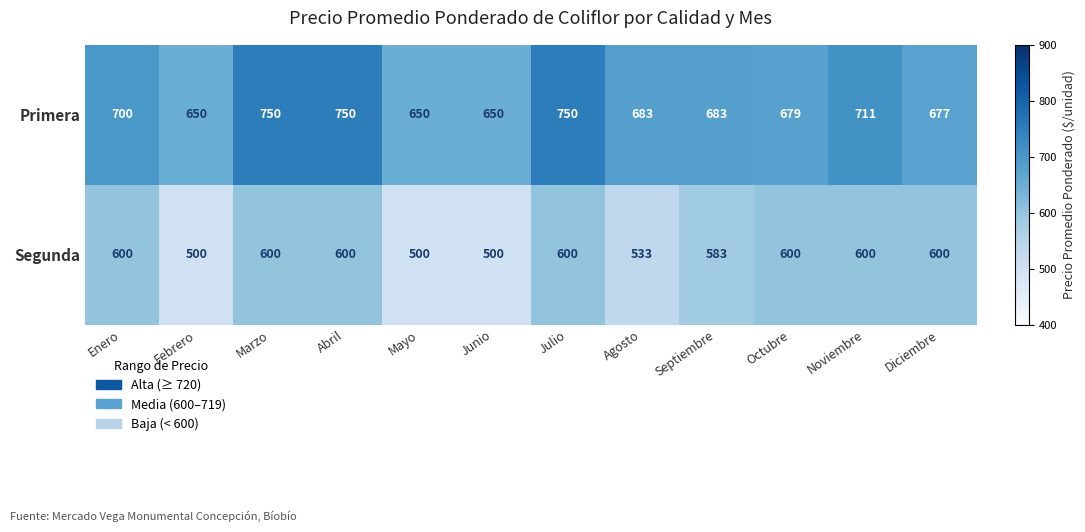

The Primera series shows 337 at Junio. True or false?

False